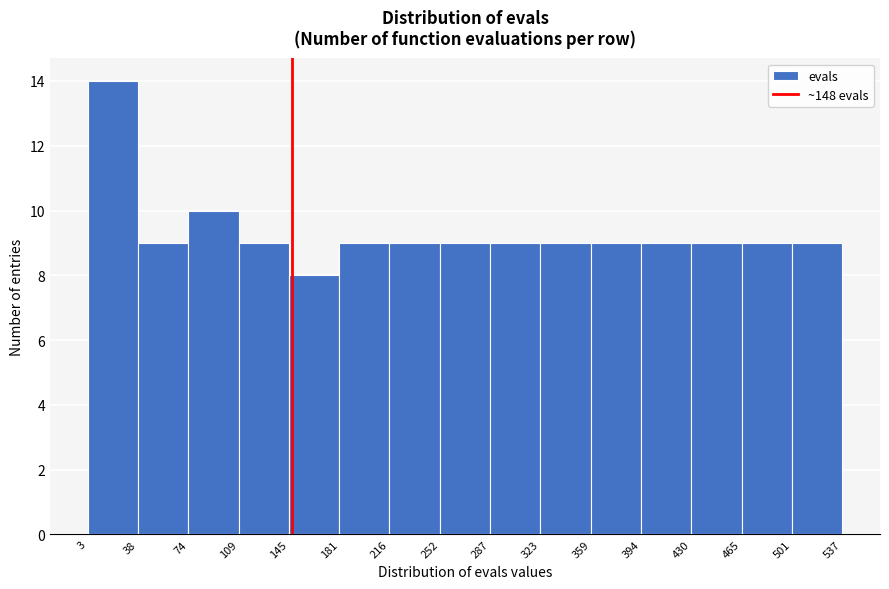

Reading left to right, transcribe this chart: for each bar, give the range it covers on the x-axis and its height. The values are not printed on the chart, so give them approximately, as read against the axis.

3 to 38: 14
38 to 74: 9
74 to 109: 10
109 to 145: 9
145 to 181: 8
181 to 216: 9
216 to 252: 9
252 to 287: 9
287 to 323: 9
323 to 359: 9
359 to 394: 9
394 to 430: 9
430 to 465: 9
465 to 501: 9
501 to 537: 9